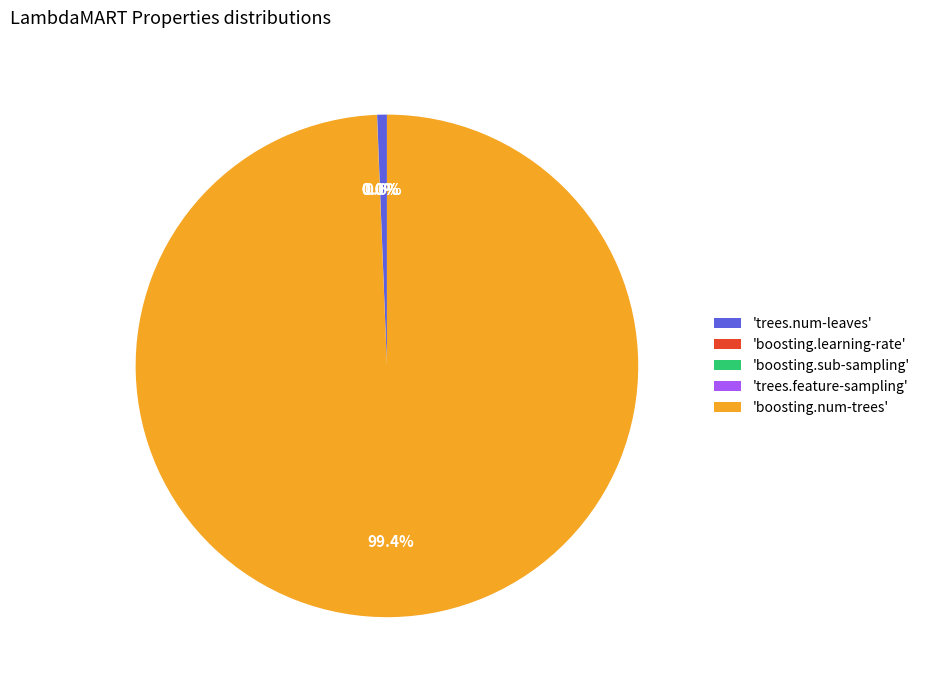

How much of the chart is everything except 'trees.num-leaves'?

99.4%